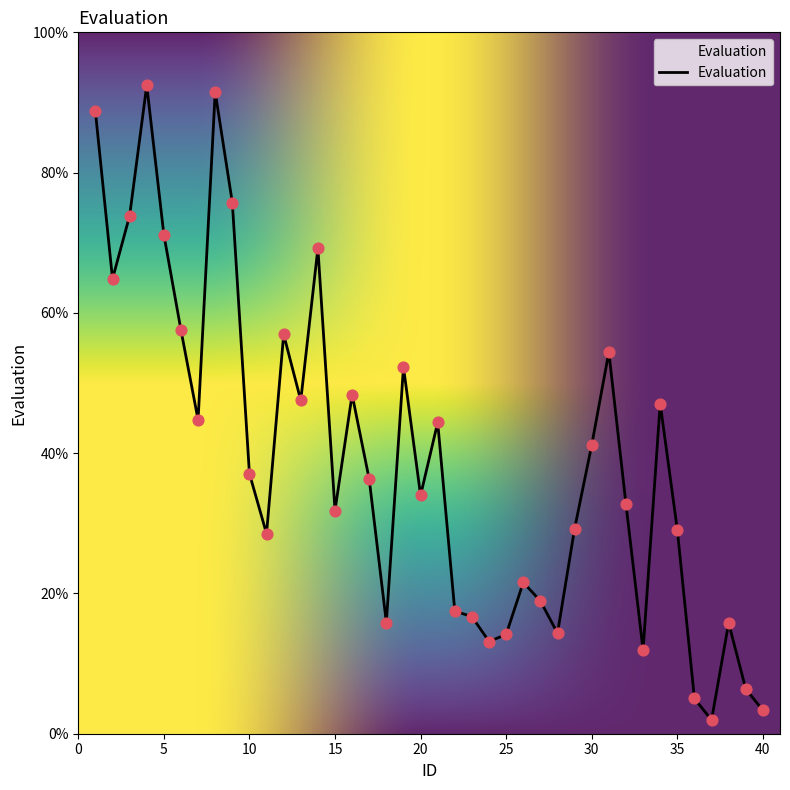

What is the maximum value shown in the chart?

92.4